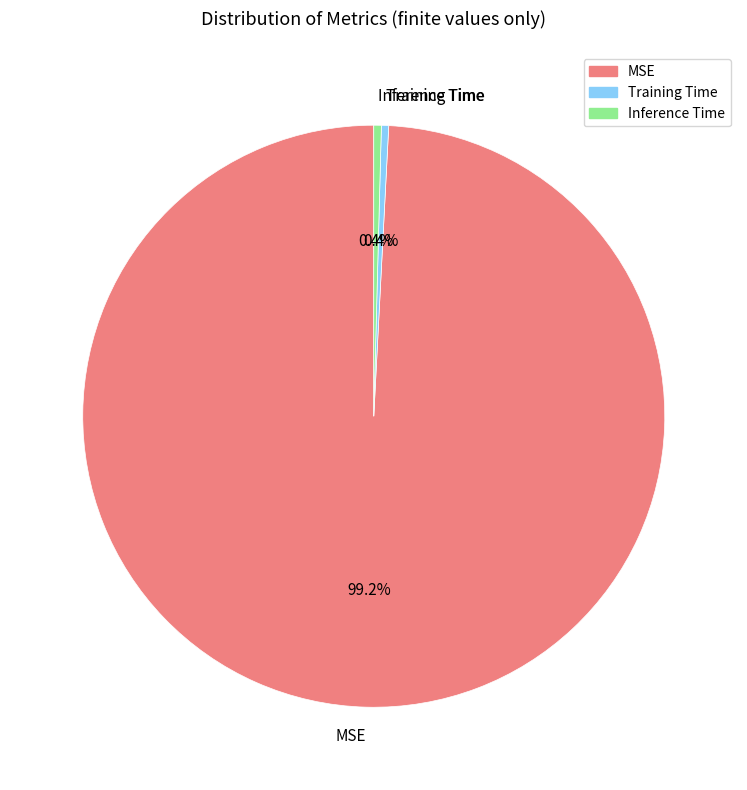

How many segments does this pie chart have?

3